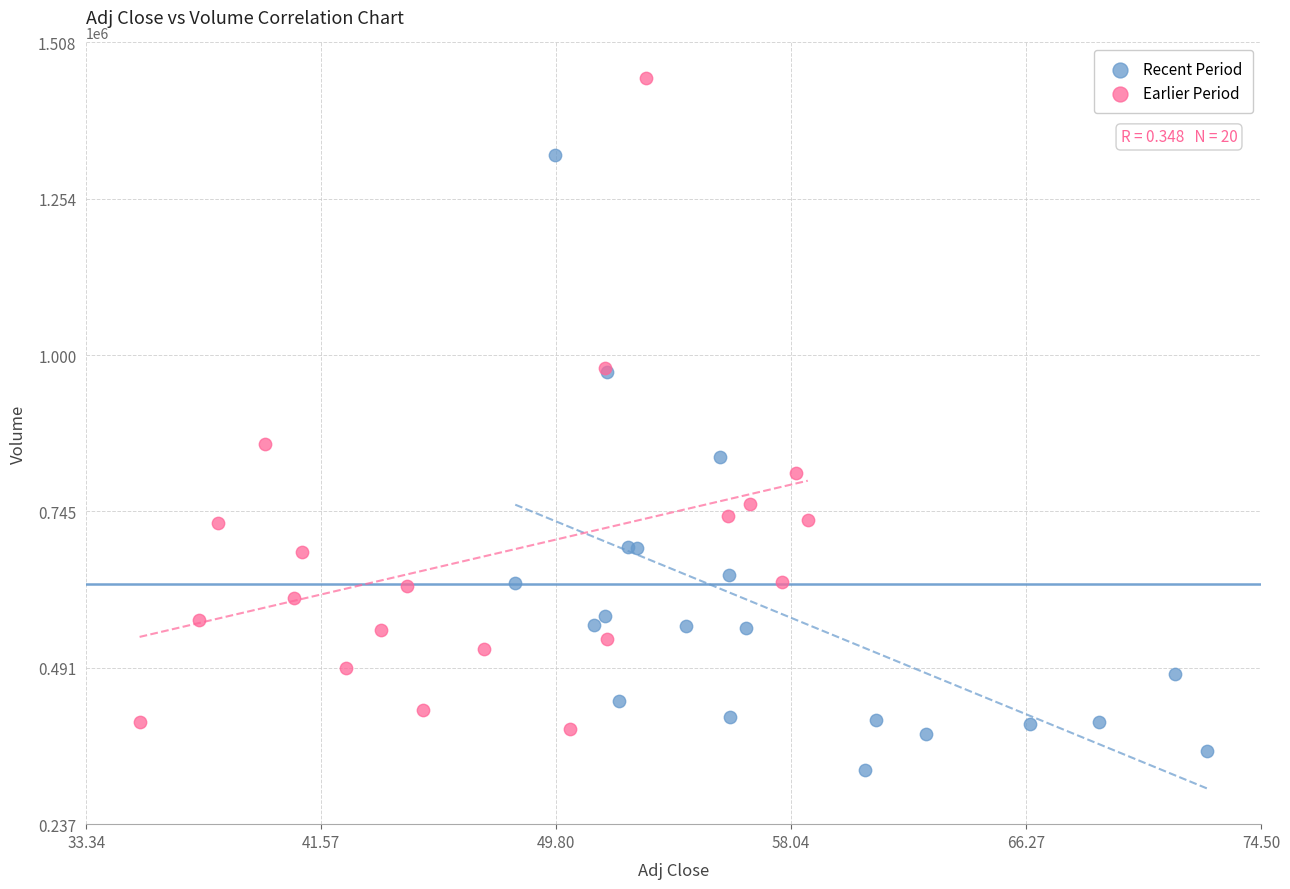

Which series has the widest spread of Y values?

Earlier Period